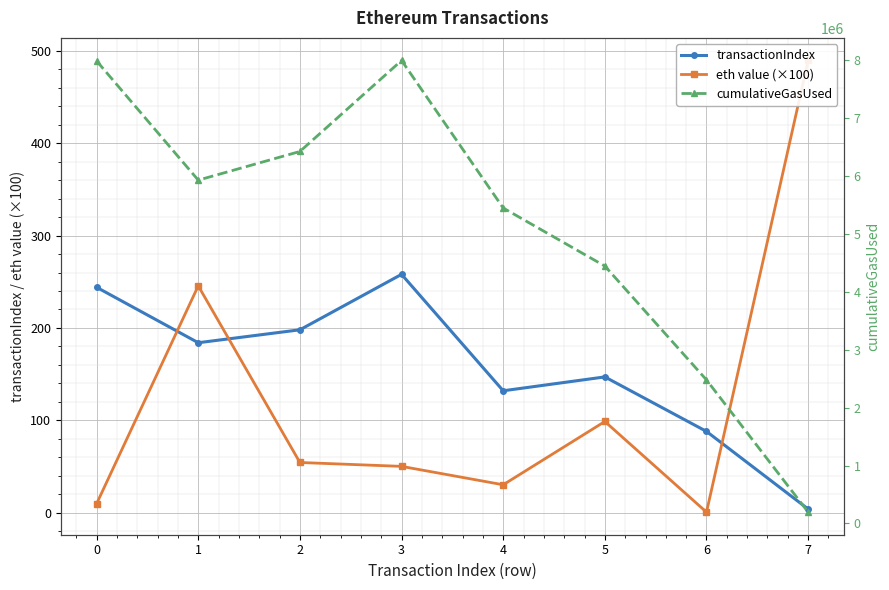

What is the value of the cumulativeGasUsed point at the 1st from the left?

7990506.0